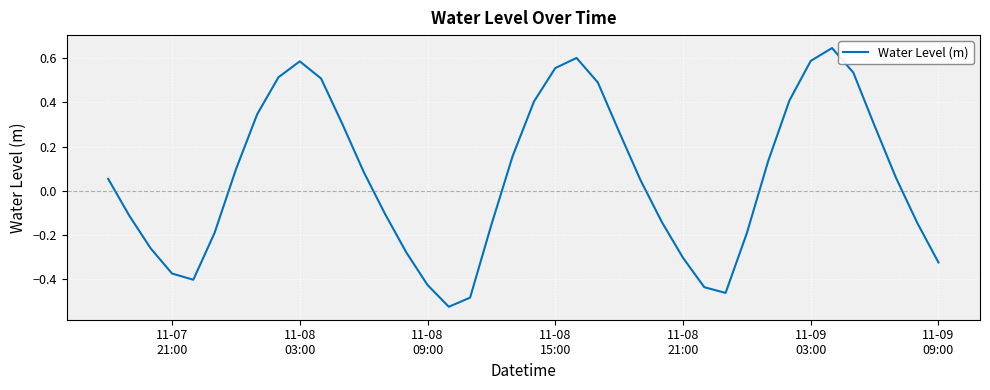

How many interior local peaks (higher than both neighbors) does the data have?

3